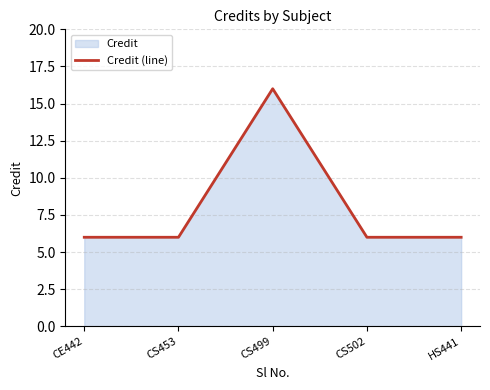

At which category does the chart reach its minimum across all series?

CE442